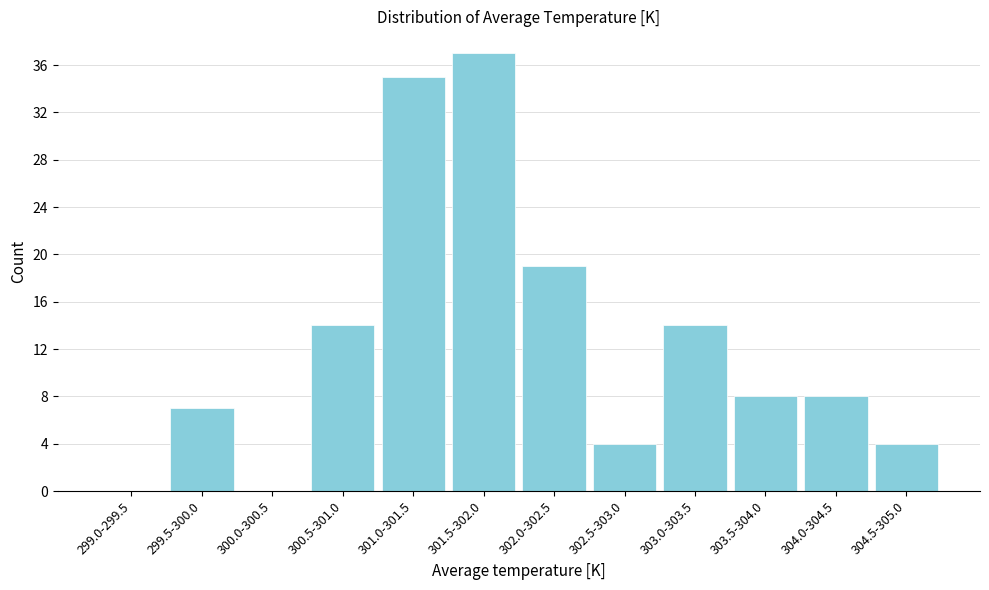

Reading left to right, list all the values displayed in this chart.

299.0-299.5=0	299.5-300.0=7	300.0-300.5=0	300.5-301.0=14	301.0-301.5=35	301.5-302.0=37	302.0-302.5=19	302.5-303.0=4	303.0-303.5=14	303.5-304.0=8	304.0-304.5=8	304.5-305.0=4